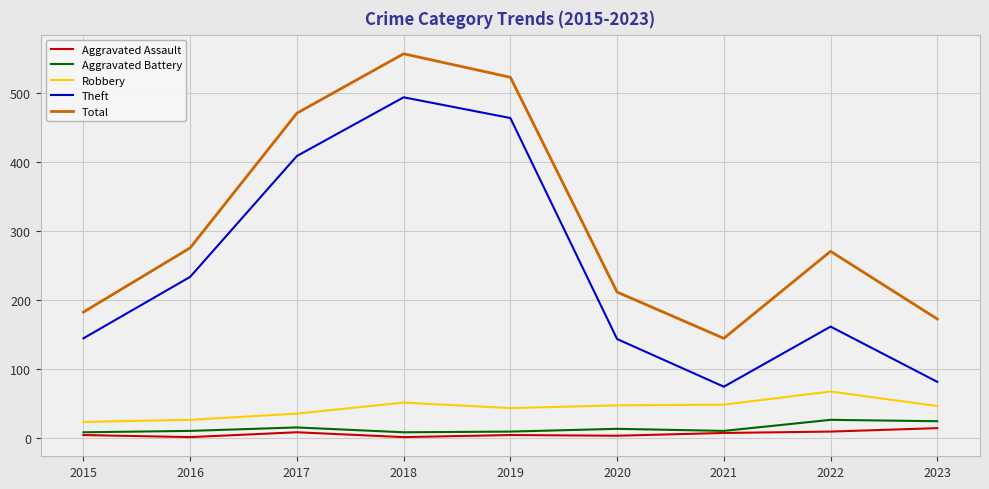

Does the chart have visible grid lines?

Yes